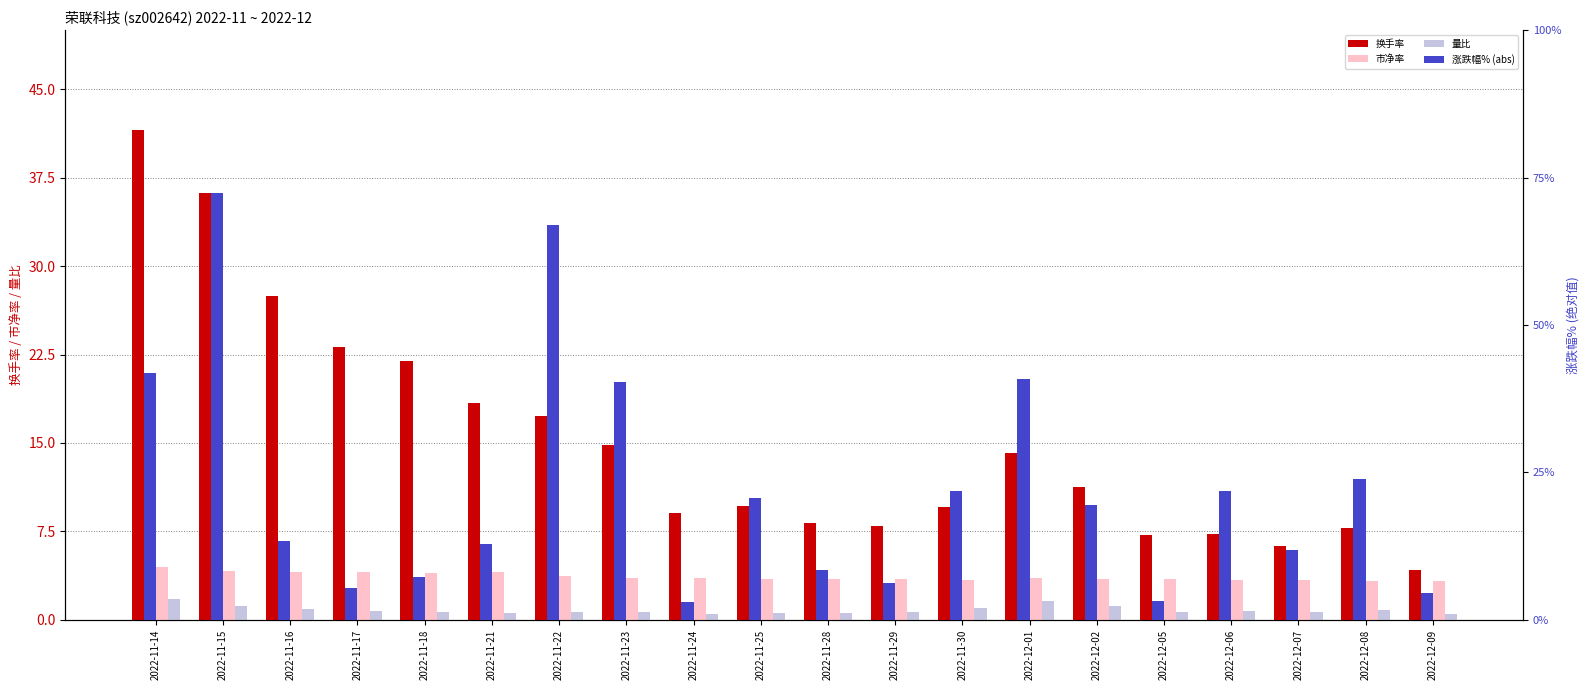

What position from the right is 2022-11-15?

19